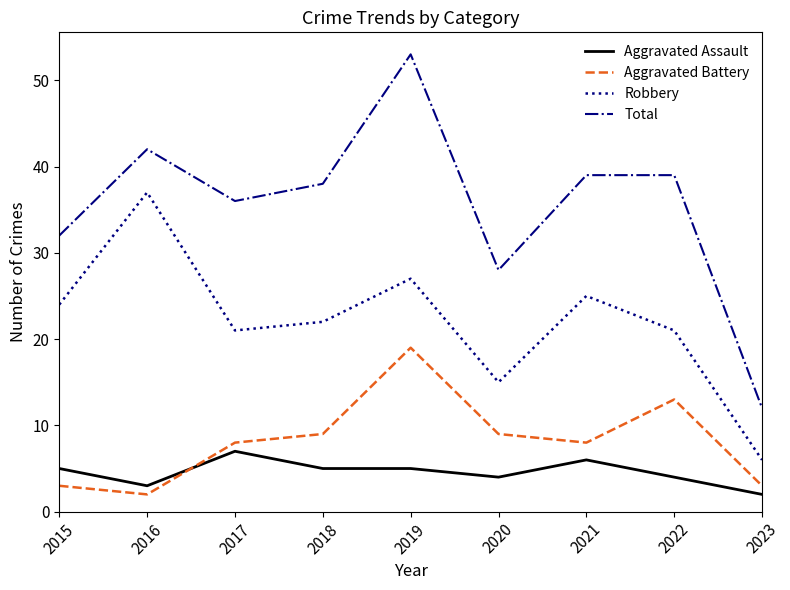

What is the approximate value of Aggravated Battery at 2021, to the nearest 5?

10